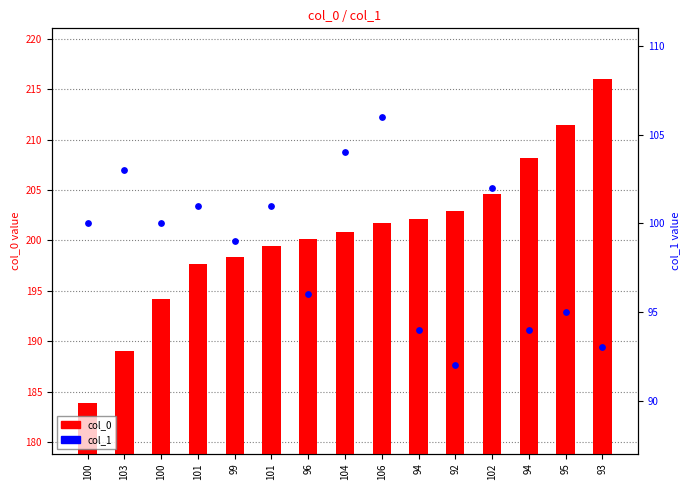

Is the value of col_1 at 94 greater than the value of col_0 at 102?

No